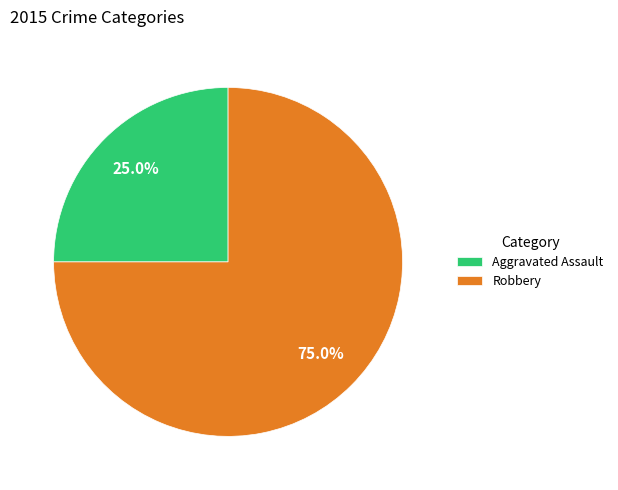

To the nearest percent, what is the average slice percentage?

50%